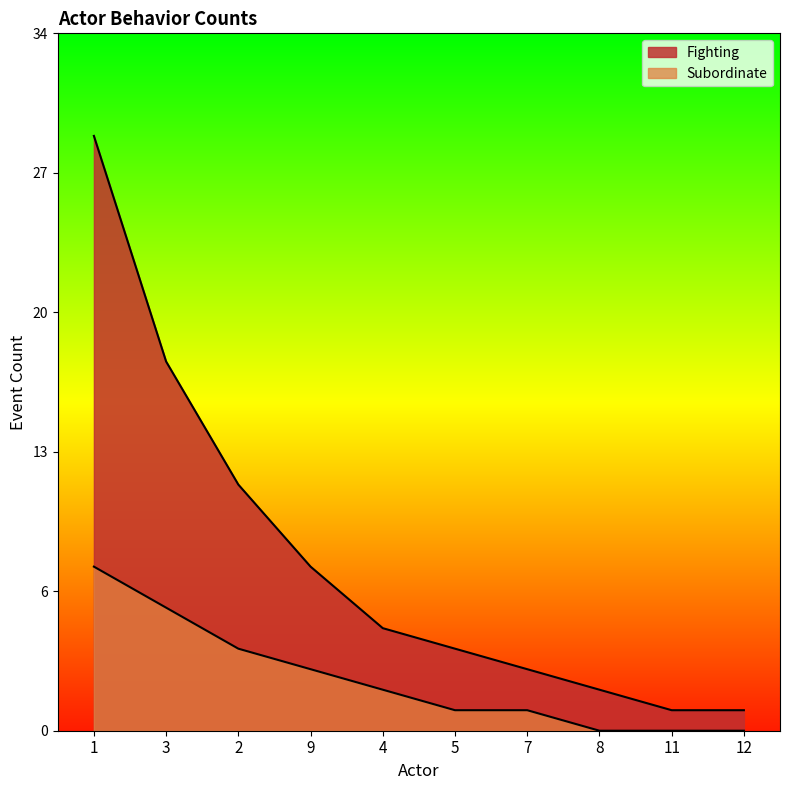

Reading left to right, extract all data points from this chart.

Fighting: 1=29	3=18	2=12	9=8	4=5	5=4	7=3	8=2	11=1	12=1
Subordinate: 1=8	3=6	2=4	9=3	4=2	5=1	7=1	8=0	11=0	12=0